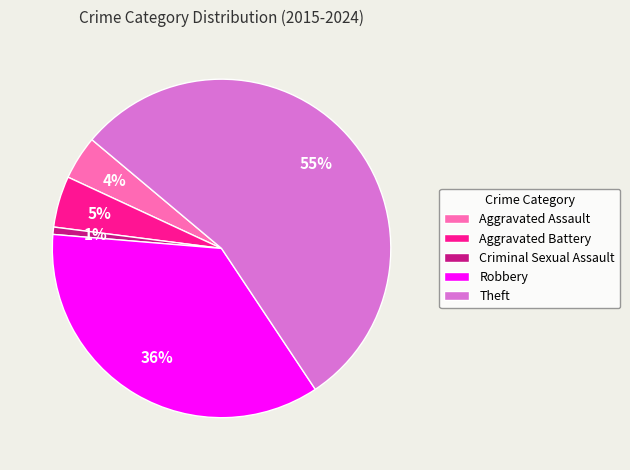

What is the smallest slice in the pie chart?

Criminal Sexual Assault